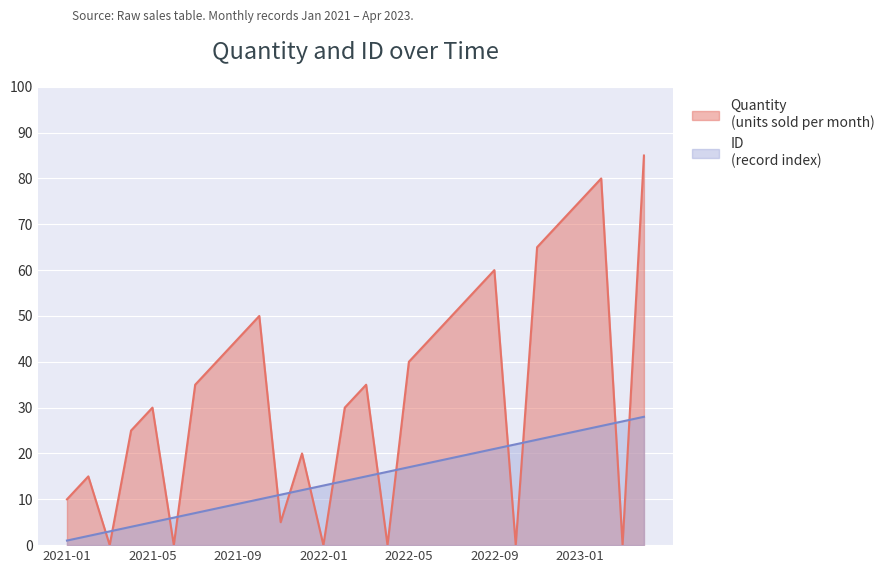

How many lines are shown in the chart?

2